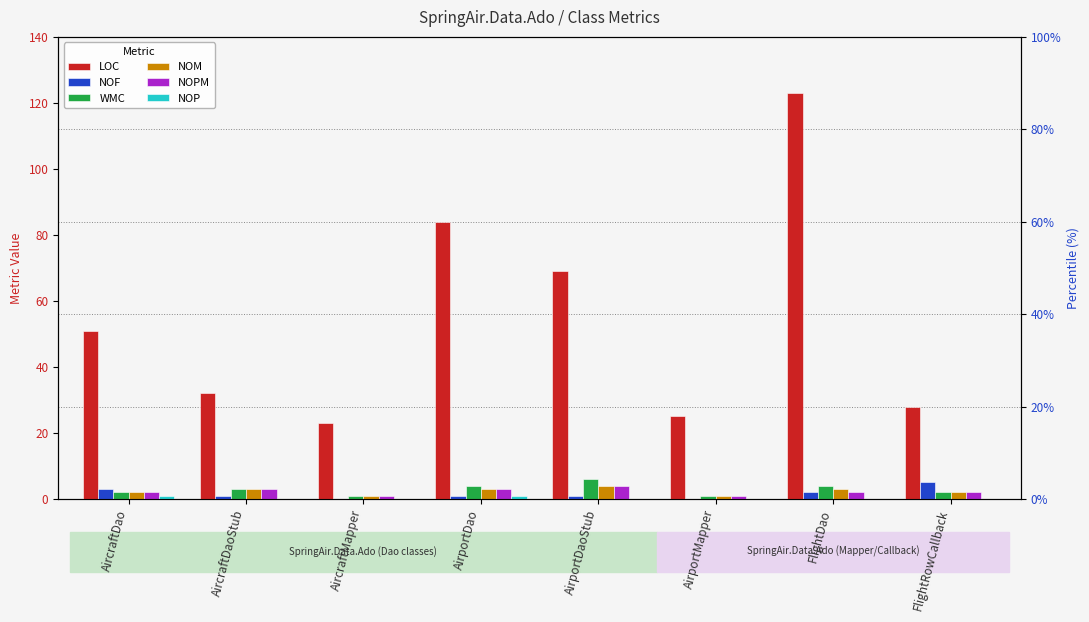

How many groups of bars are there?

8